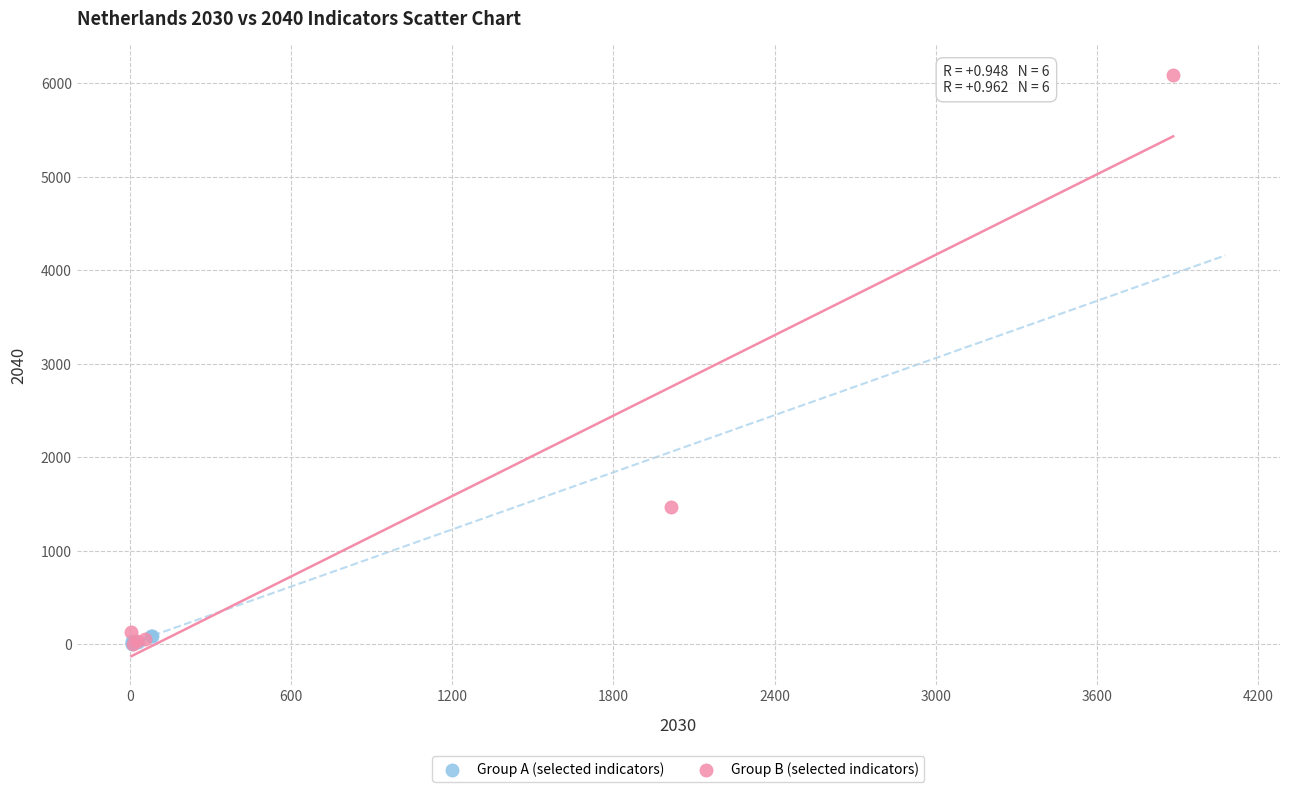

Which series reaches the maximum Y coordinate?

Group B (selected indicators)